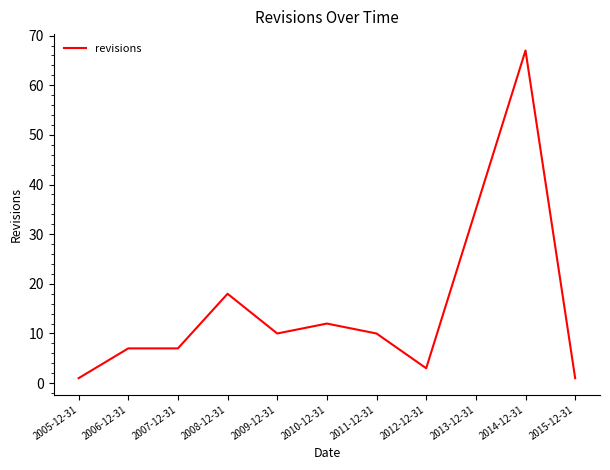

The chart shows a value of 7 at 2006-12-31. True or false?

True